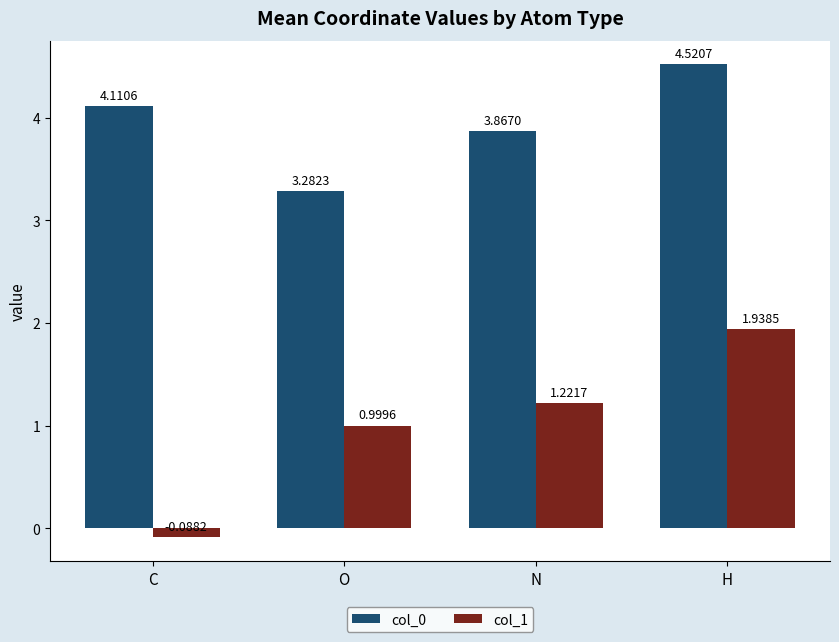

What is the sum of all col_0 values?

15.8